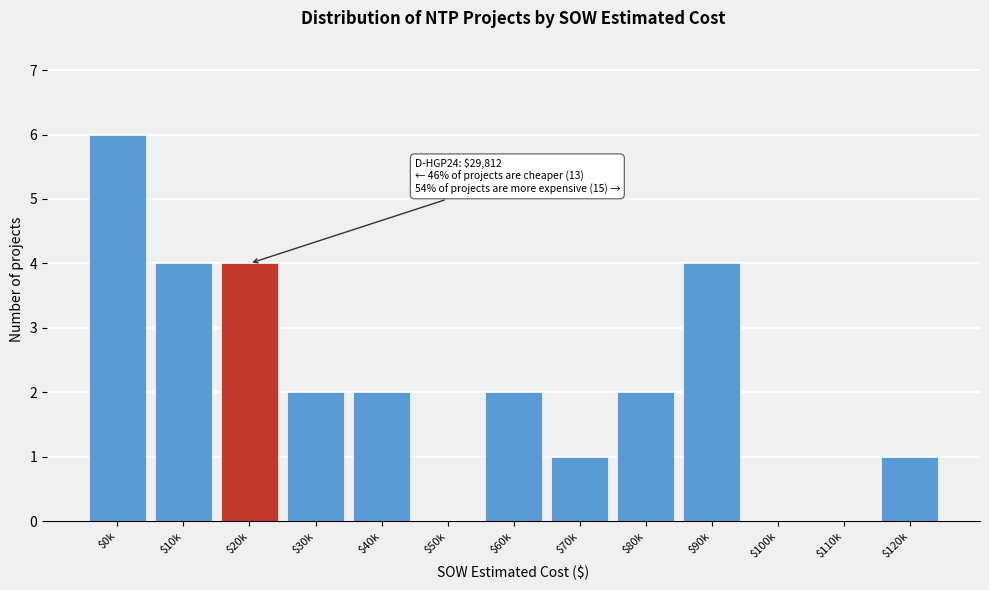

The value at $100k is 0. True or false?

True